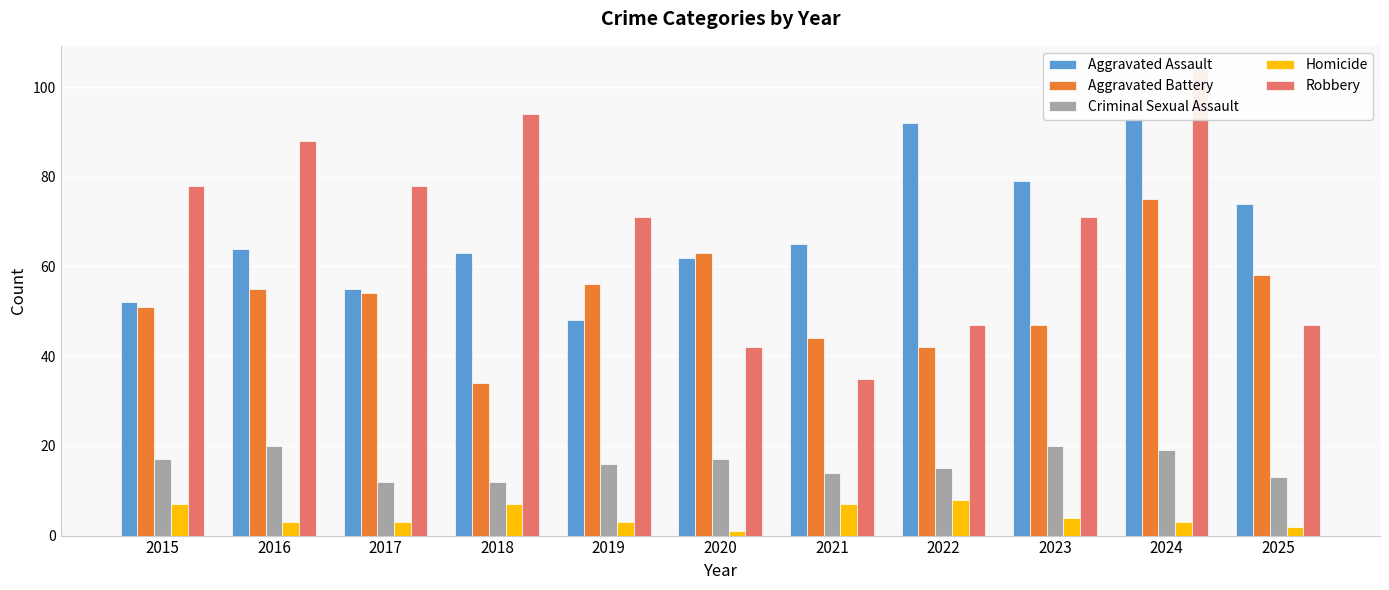

What is the greatest value displayed?

104